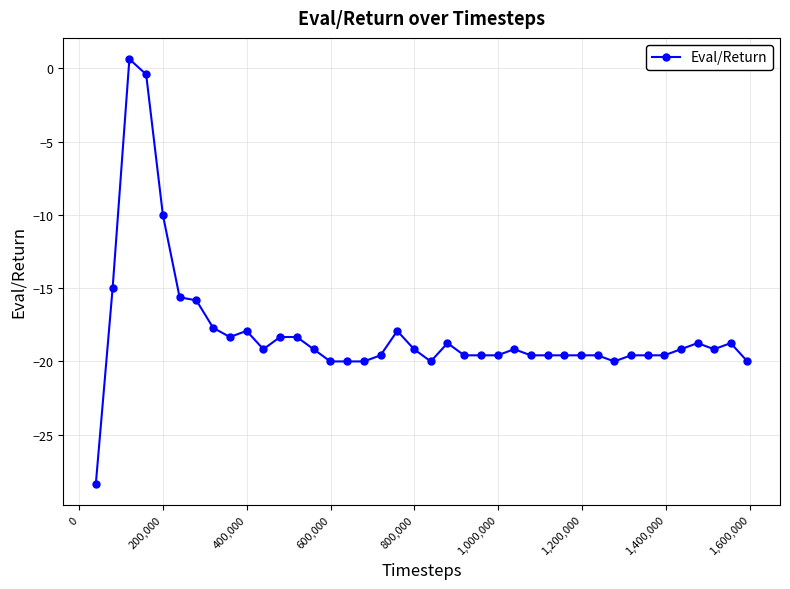

True or false: there are more than 1 points higher than both neighbors.

True